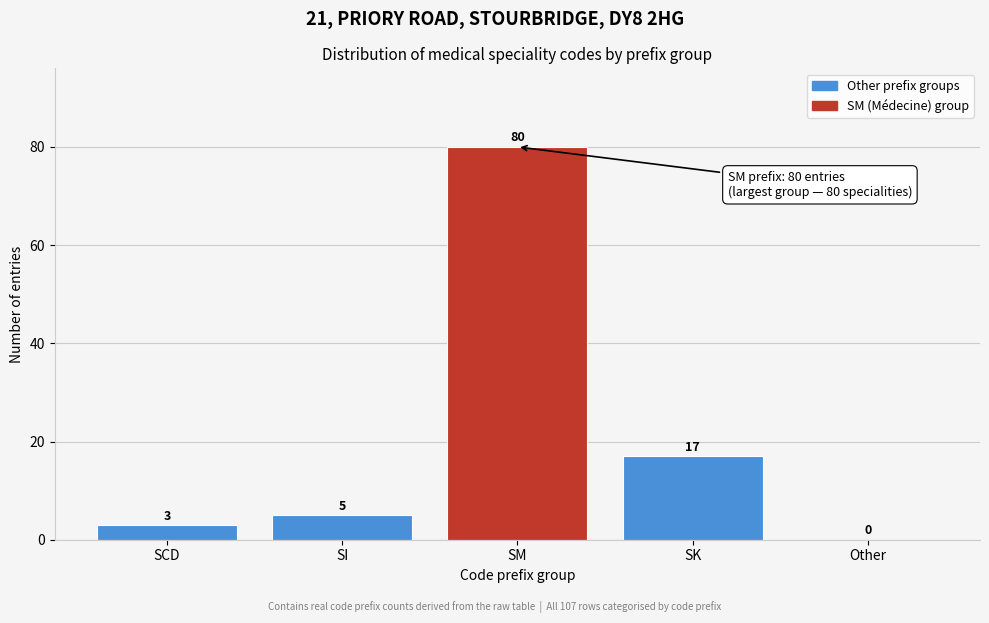

Reading left to right, extract all data points from this chart.

SCD=3	SI=5	SM=80	SK=17	Other=0